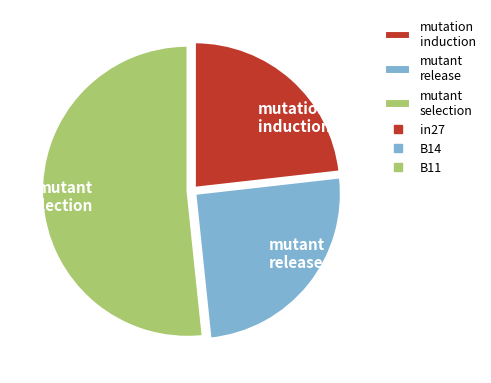

Which category has the smallest portion of the pie?

mutation induction